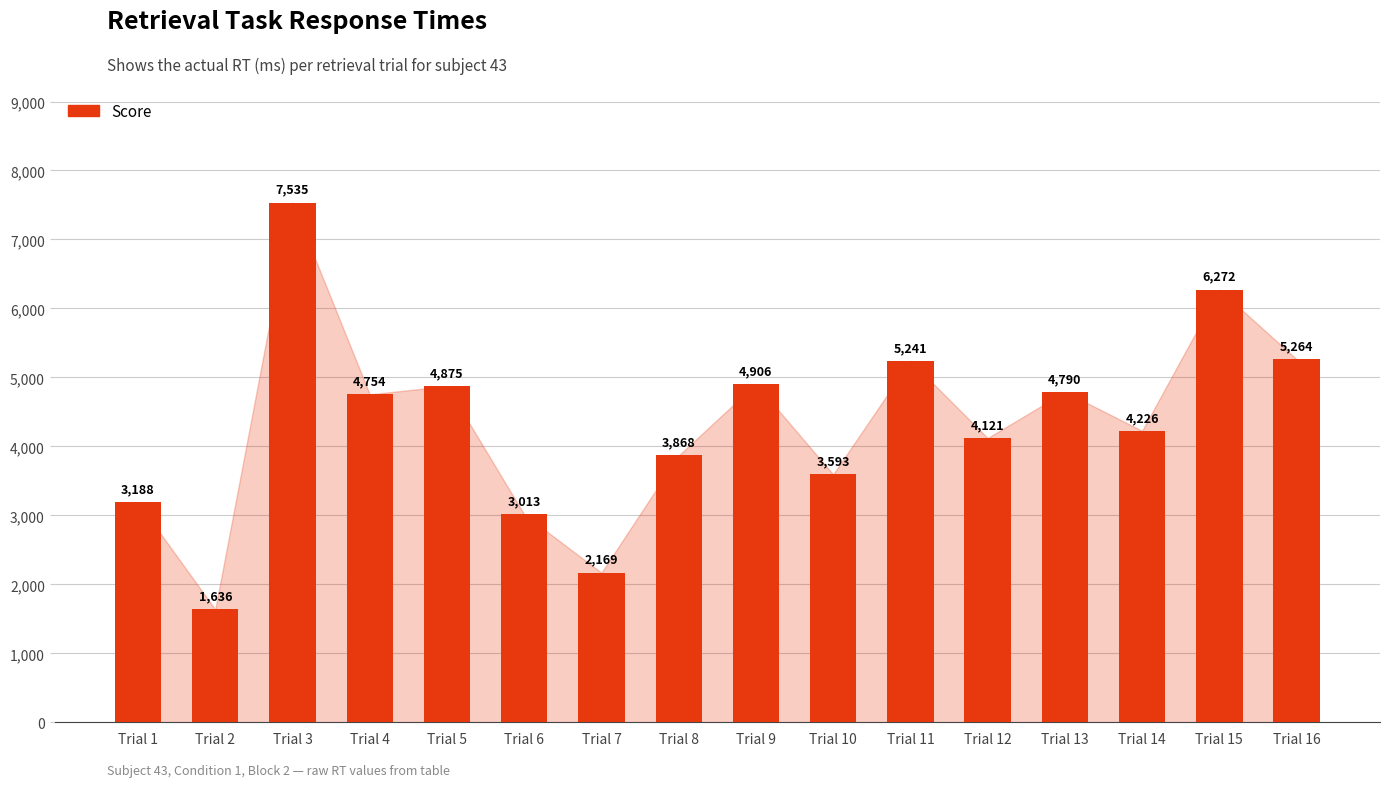

Which label corresponds to the smallest value in the chart?

Trial 2